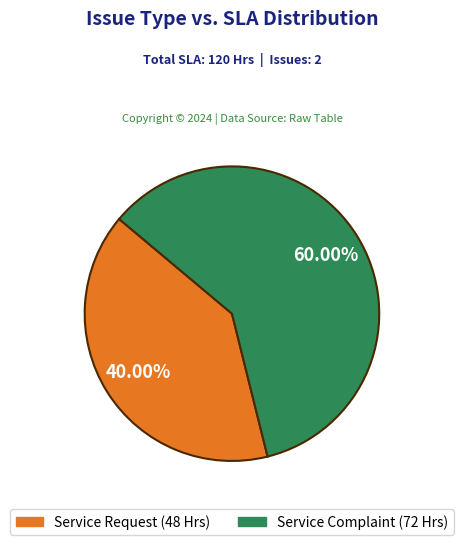

Does any single category account for the majority?

Yes